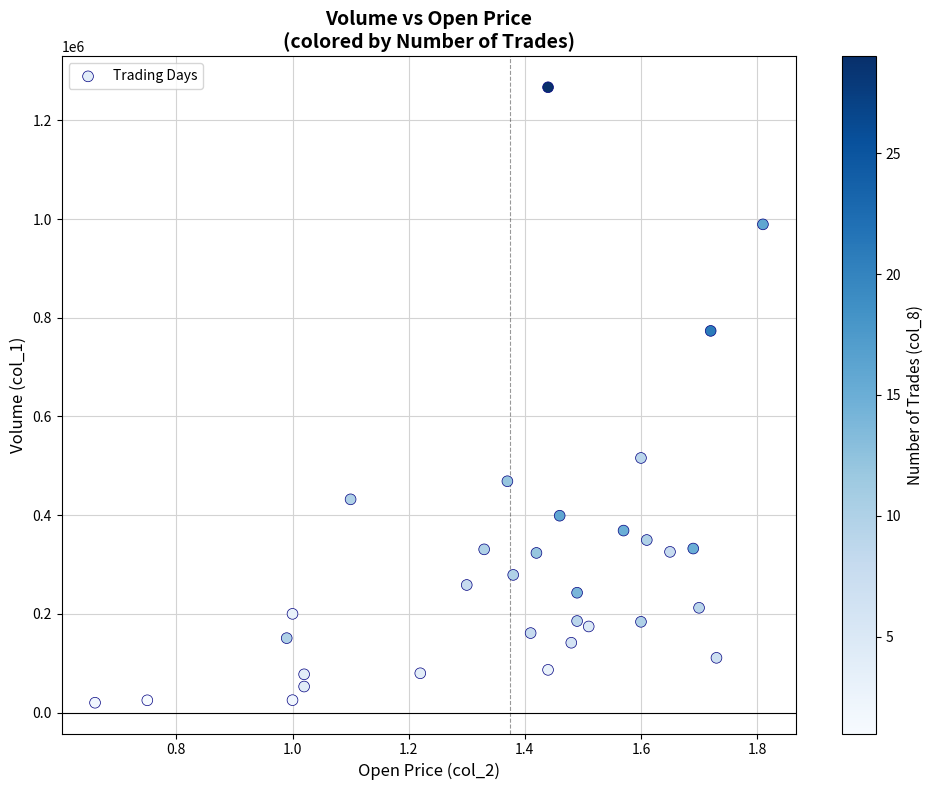

What is the range of Y values (max minus min)?

1247210